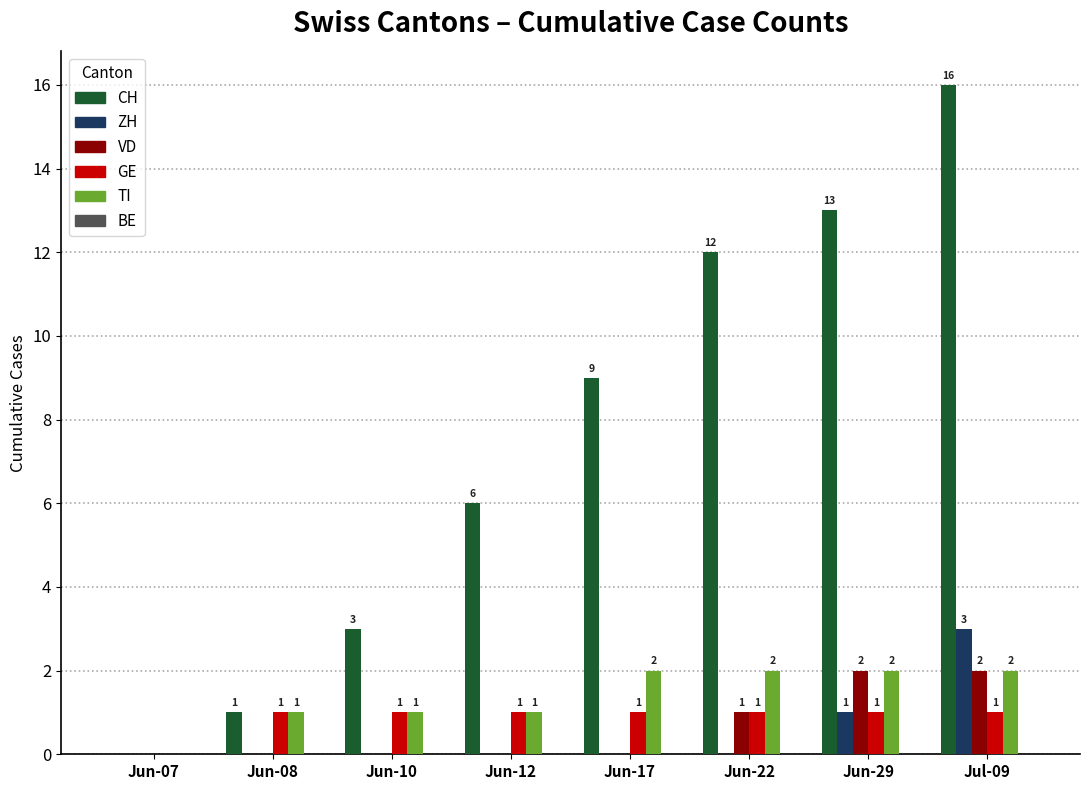

What is the total value across all series at Jun-29?

19